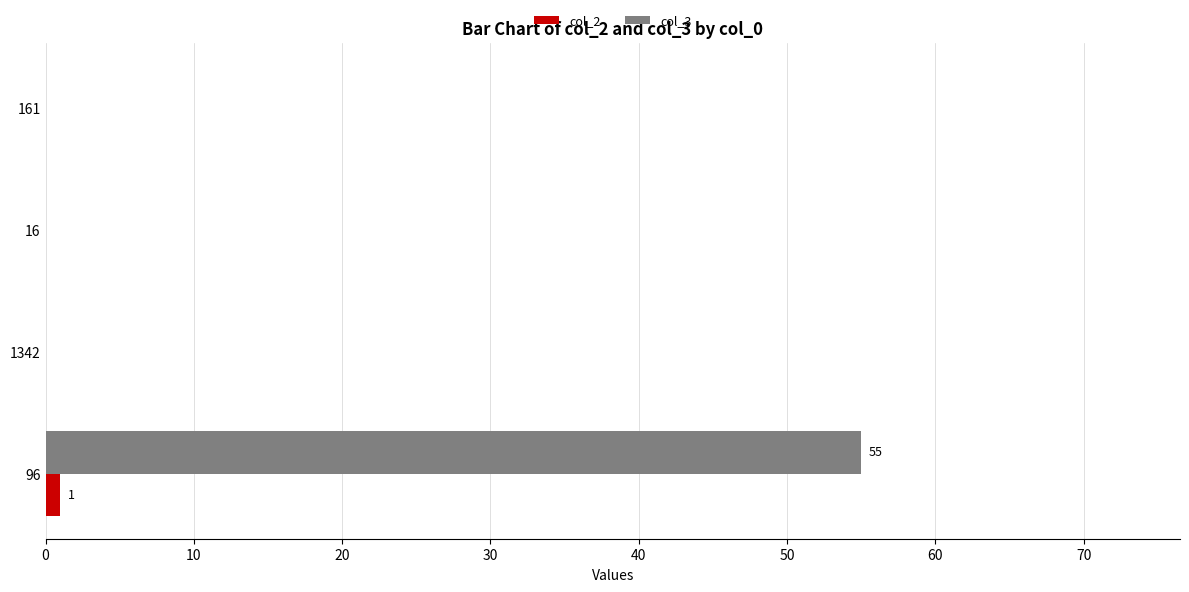

At which category is the sum across all series the highest?

96